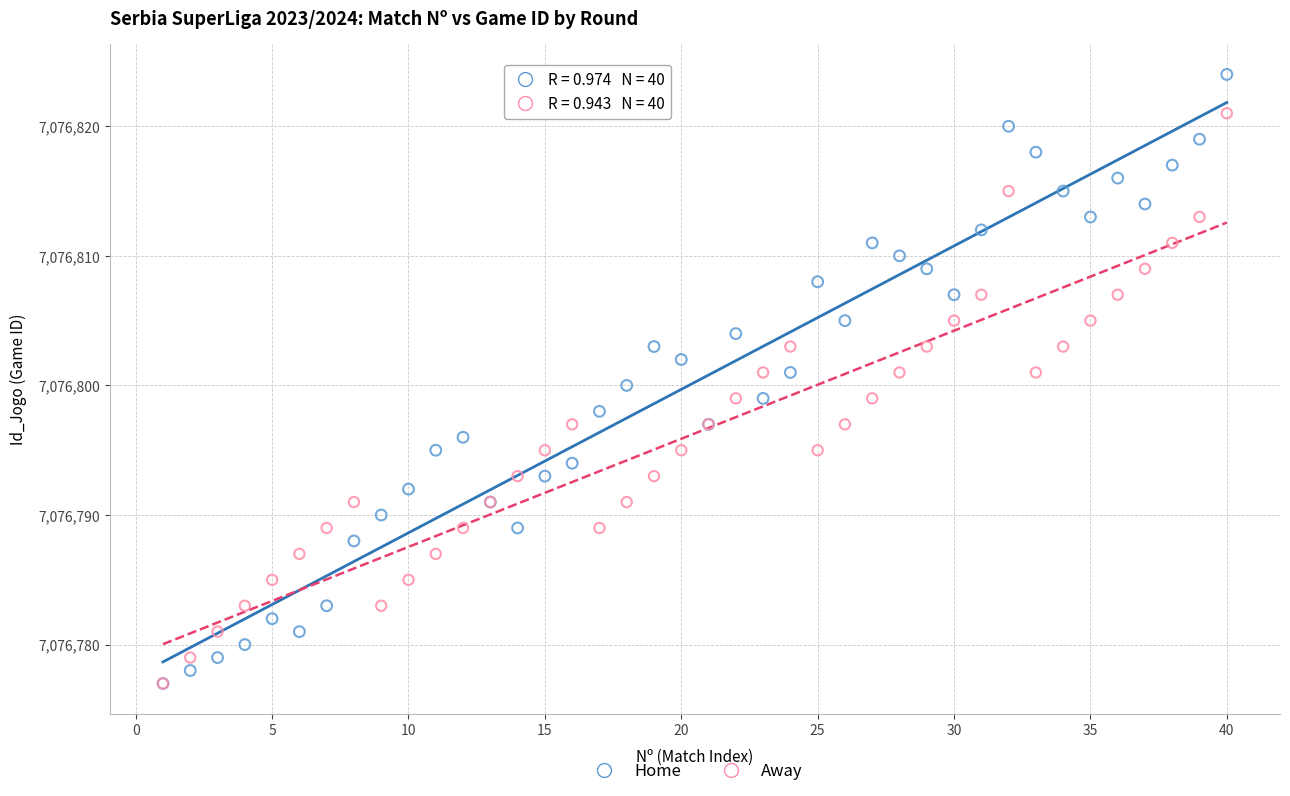

What are all the series names shown in the legend?

Home, Away